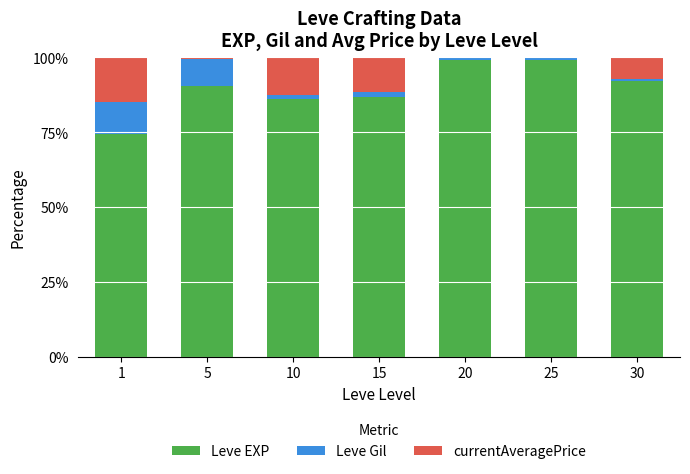

Count the number of data series in this chart.

3